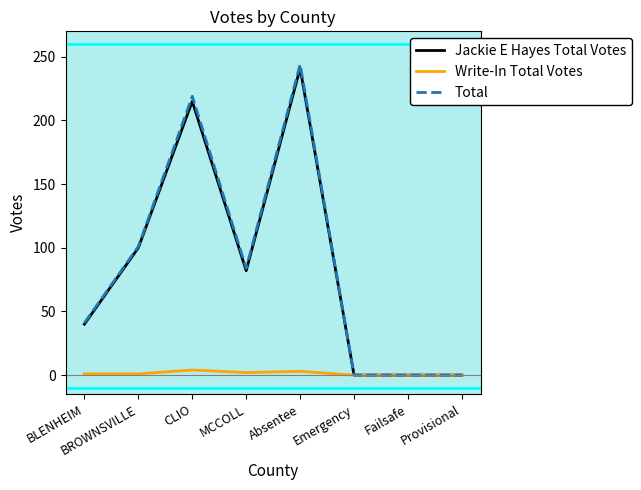

Between BLENHEIM and Provisional, which series saw the biggest shift?

Total